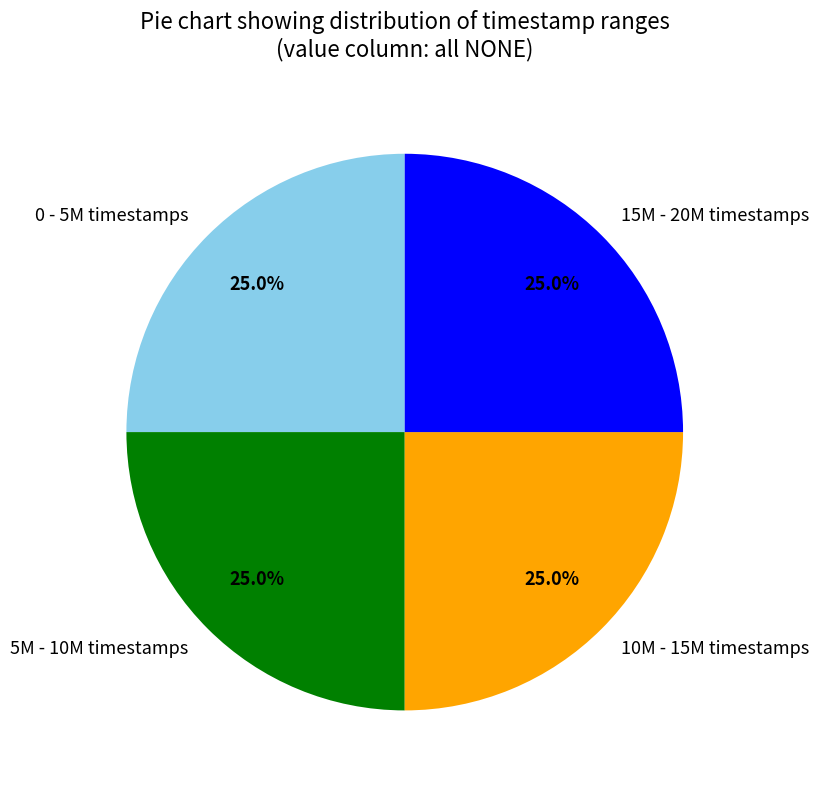

To the nearest percent, what is the difference between the largest and smallest slice percentages?

0%